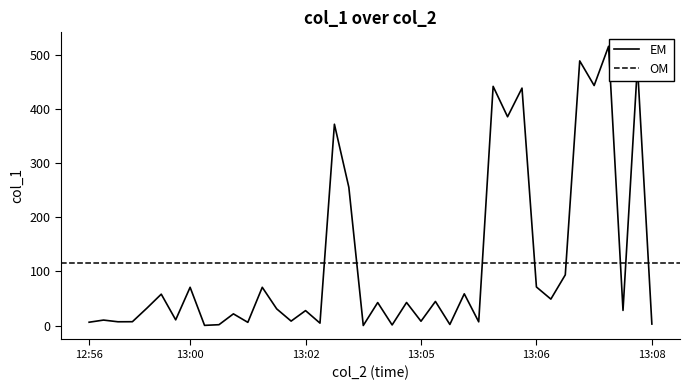

What is the change in value from 2017-07-21 13:00:46 to 2017-07-21 13:03:57?

+42.1